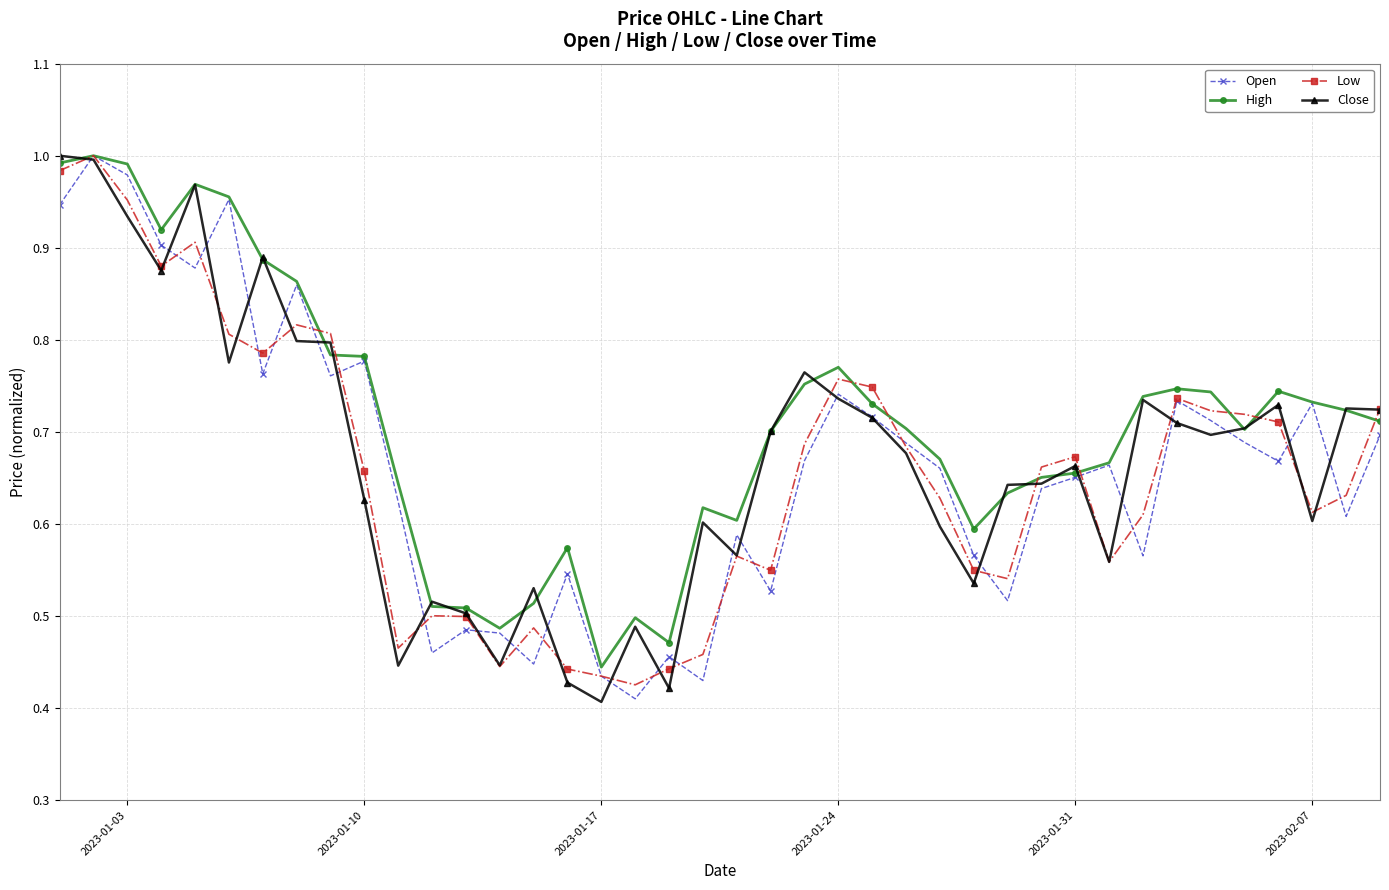

True or false: High has more than 0 points higher than both neighbors.

True